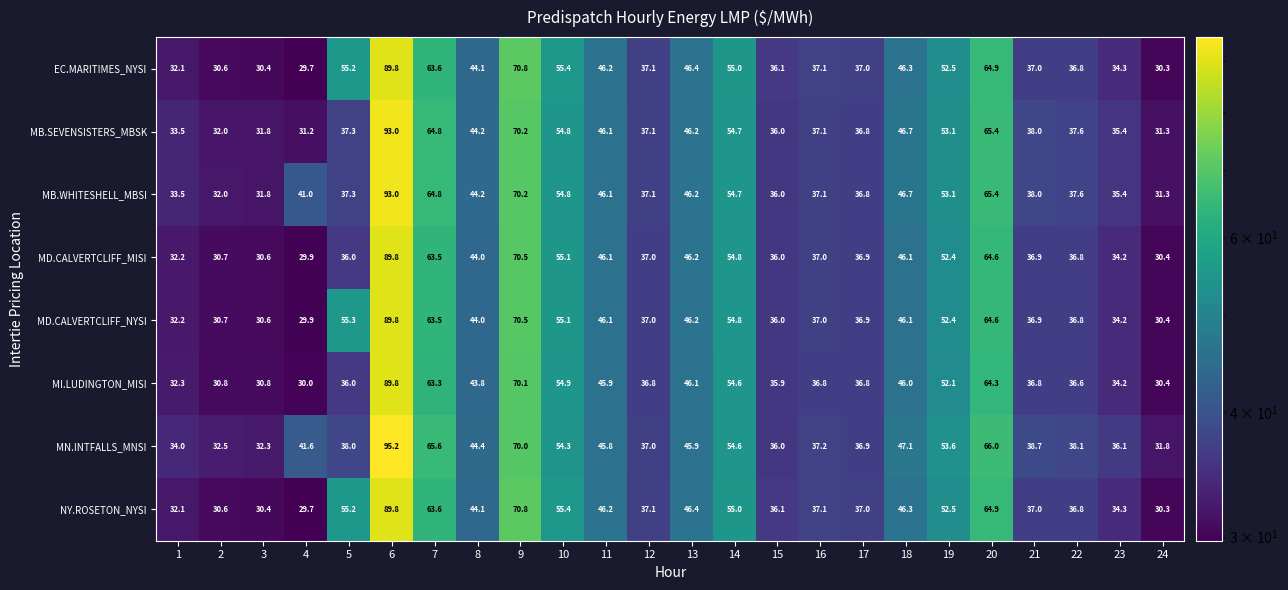

What is the lowest value of the MI.LUDINGTON_MISI series?

30.0